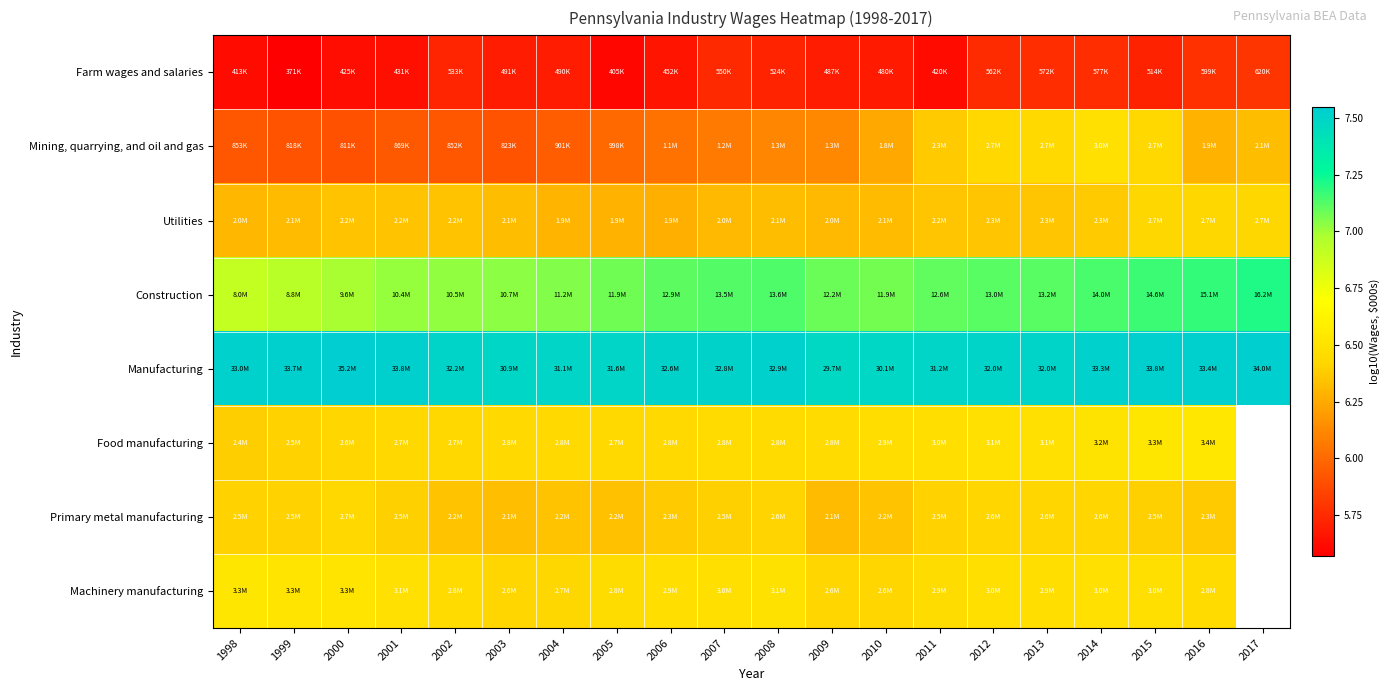

What is the total value across all series at 2014?

52.7